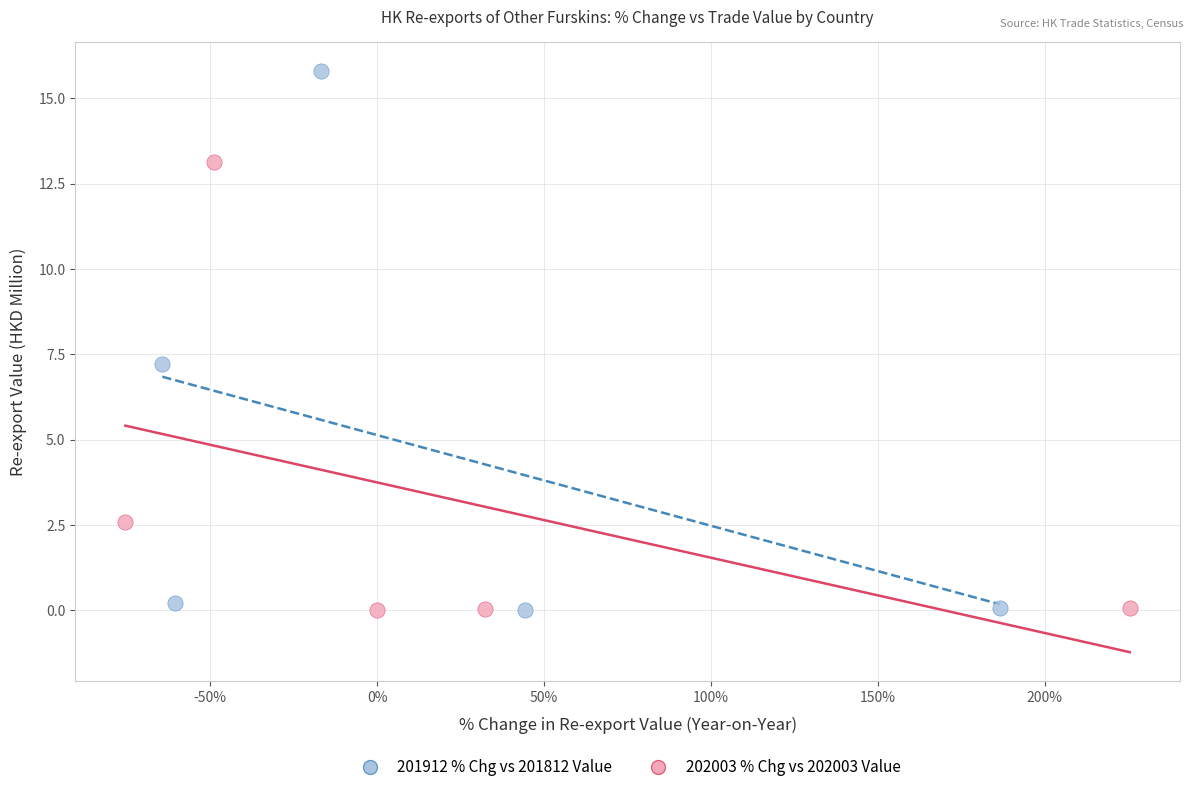

Which series contains the highest Y value?

201912 % Chg vs 201812 Value